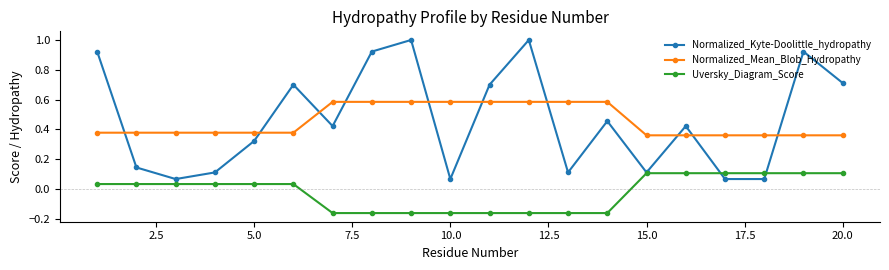

What is the greatest value displayed?

1.0